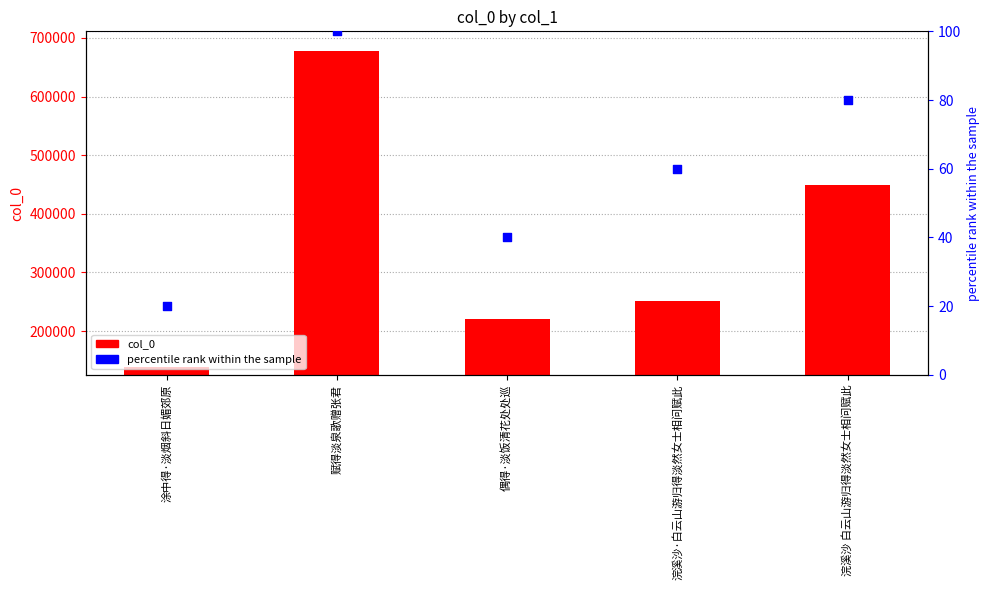

Is the value of col_0 at 偶得·淡饭清花处处巡 greater than the value of percentile rank within the sample at 浣溪沙·白云山游归得淡然女士相问赋此?

Yes